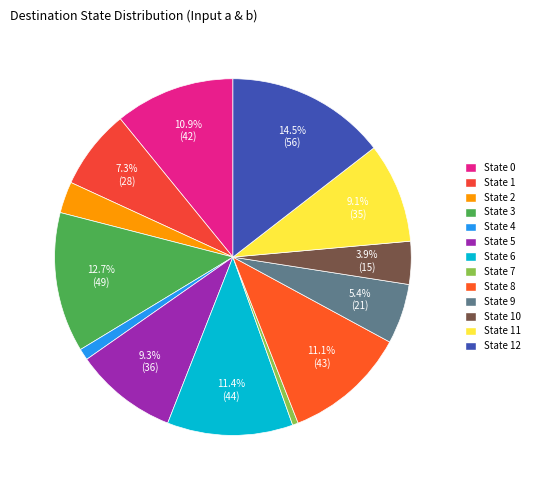

How many segments does this pie chart have?

13